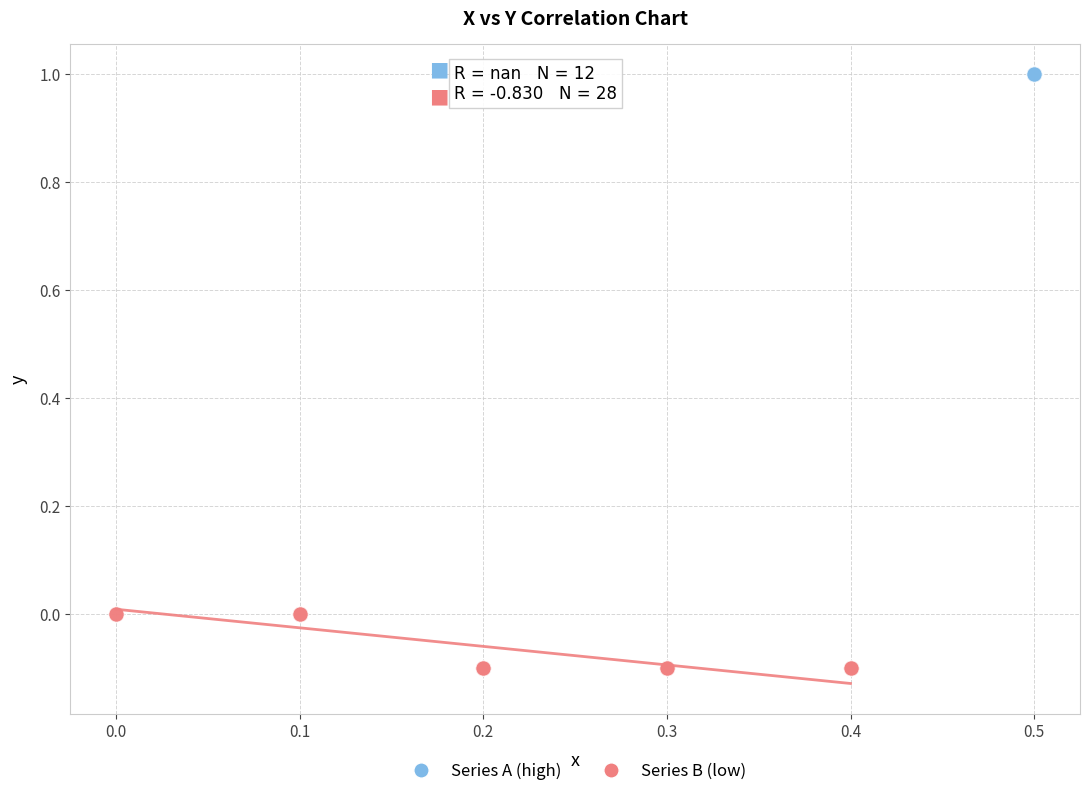

Which series reaches the minimum Y coordinate?

Series B (low)